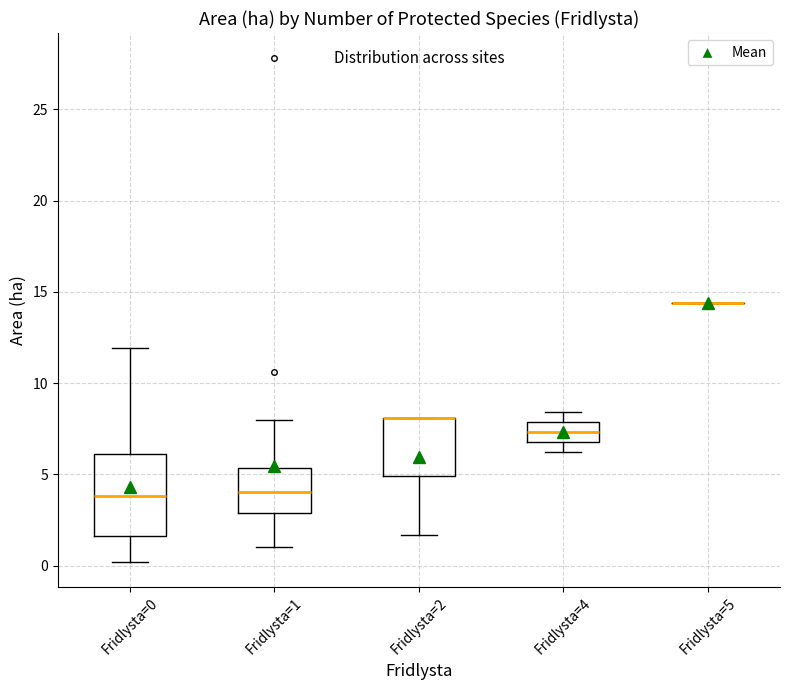

Comparing the boxes themselves (not the whiskers), which one is the tallest?

Fridlysta=0